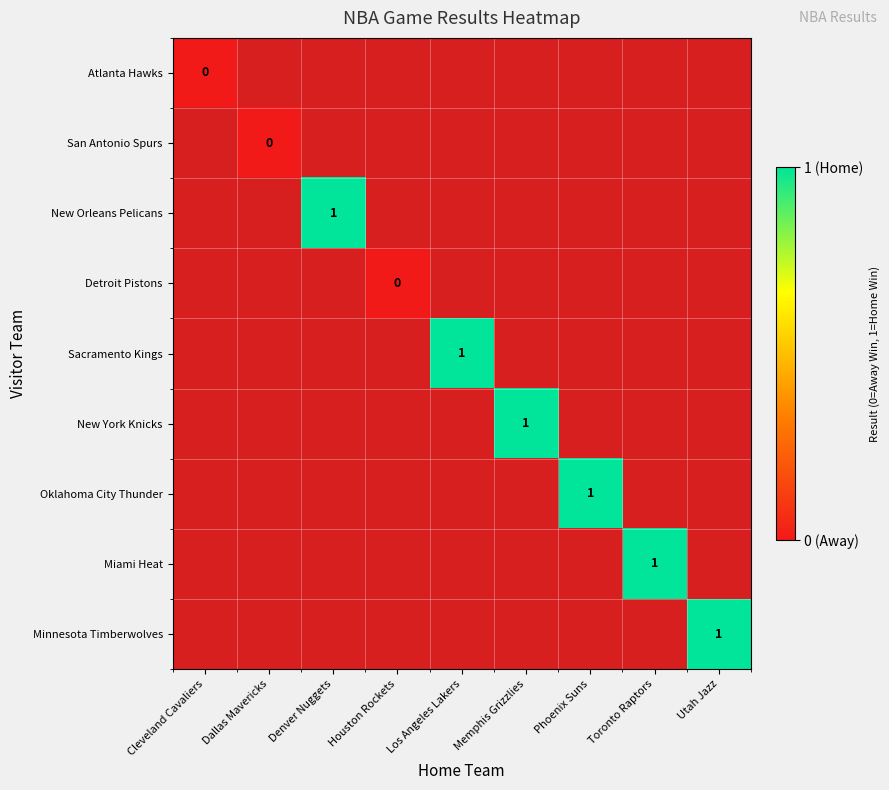

At which label does San Antonio Spurs reach its peak?

Cleveland Cavaliers